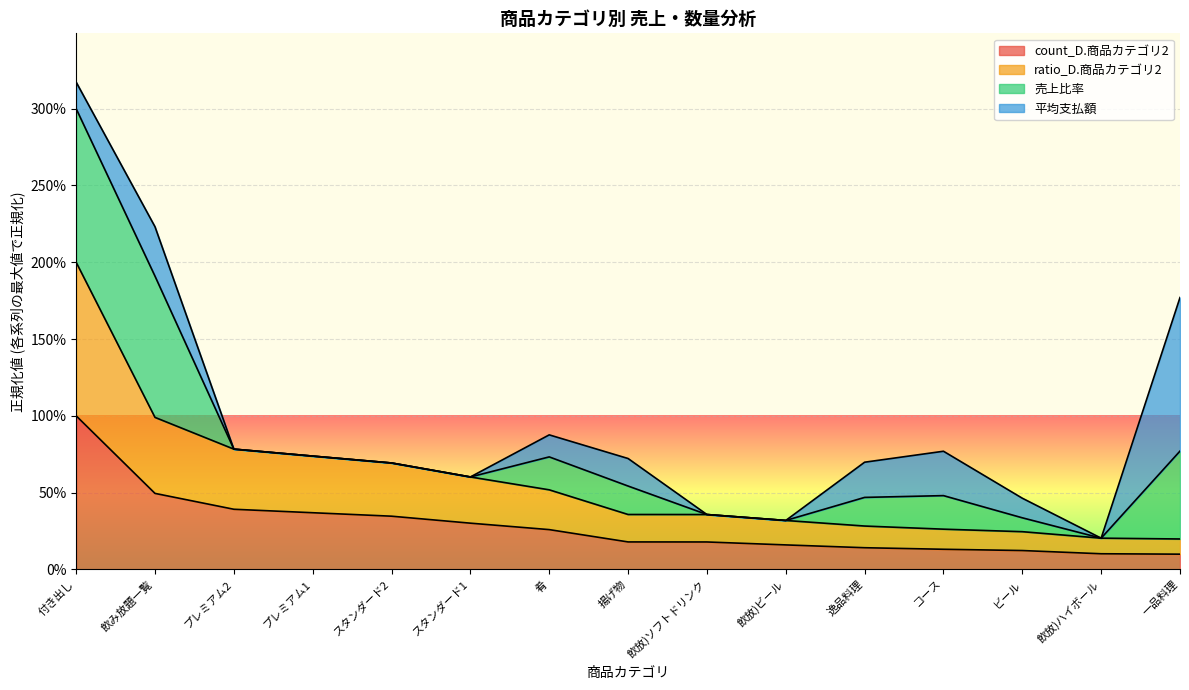

Is the value of count_D.商品カテゴリ2 at 飲放)ビール greater than the value of ratio_D.商品カテゴリ2 at ビール?

No